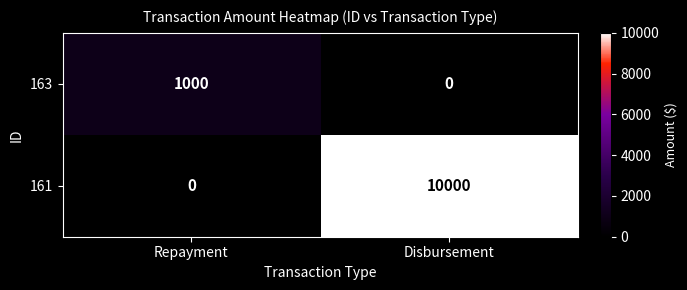

Reading left to right, transcribe all the data shown in this chart.

163: 1000	0
161: 0	10000